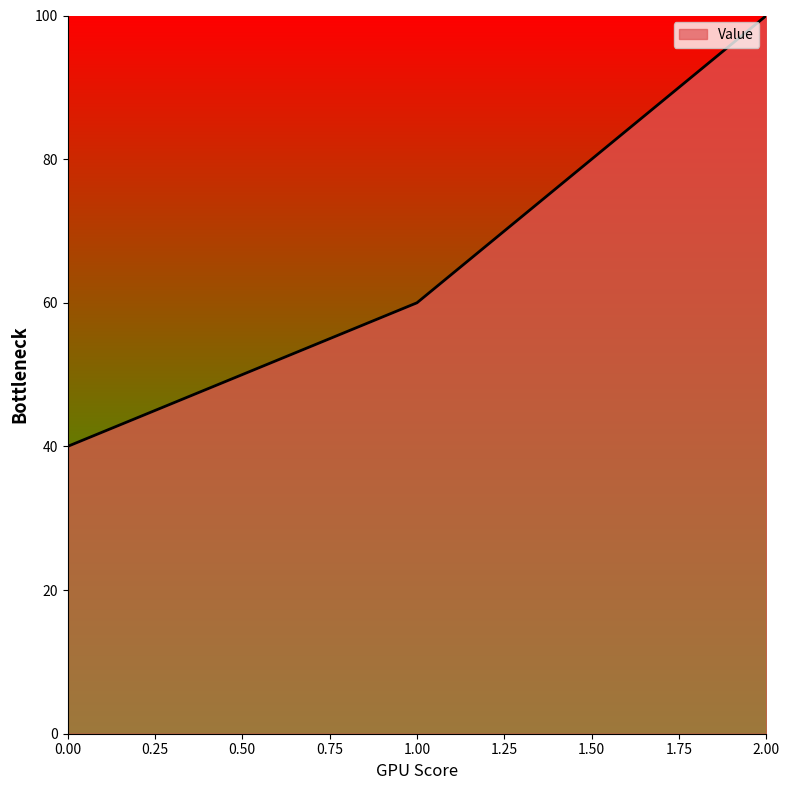

What is the change in value from 0.00 to 2.00?

+60